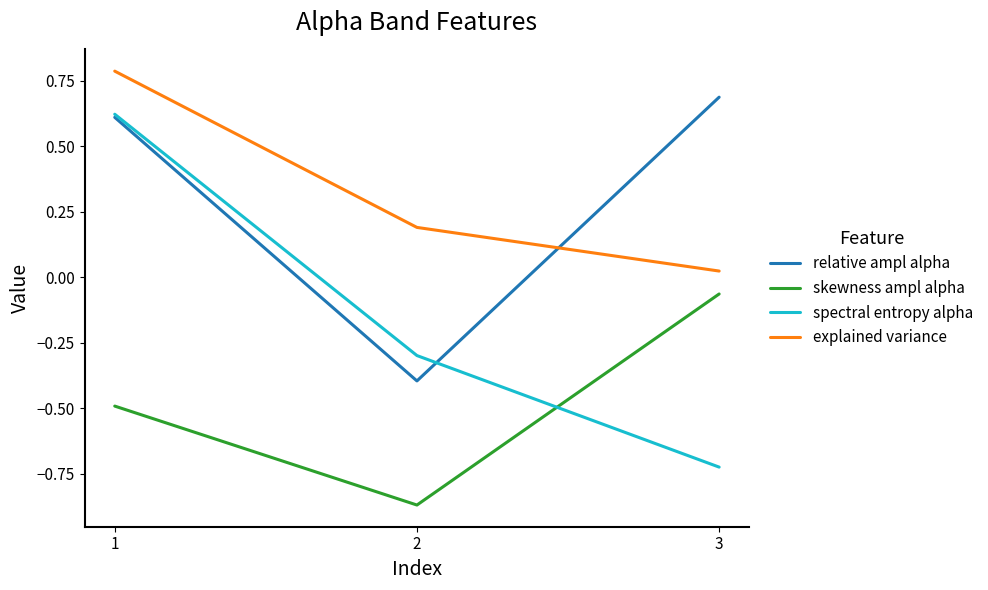

What is the sum of the explained variance values at 1 and 3?

0.8